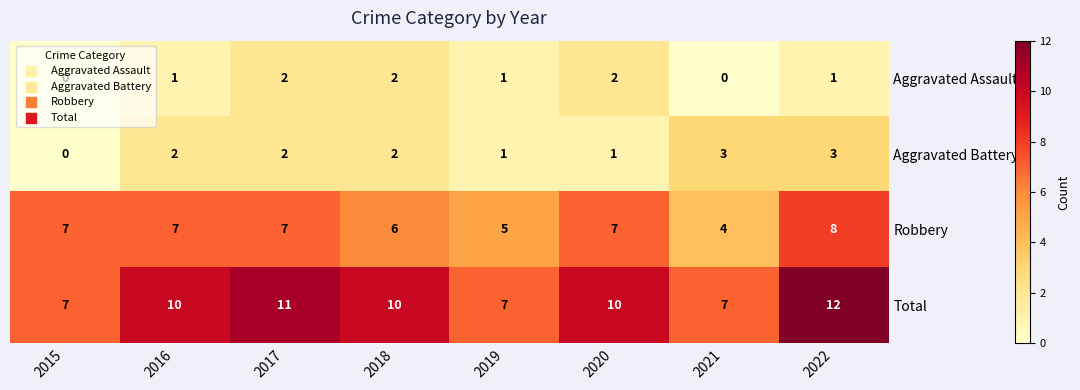

Rank the series by their maximum value, from lowest to highest.

Aggravated Assault, Aggravated Battery, Robbery, Total